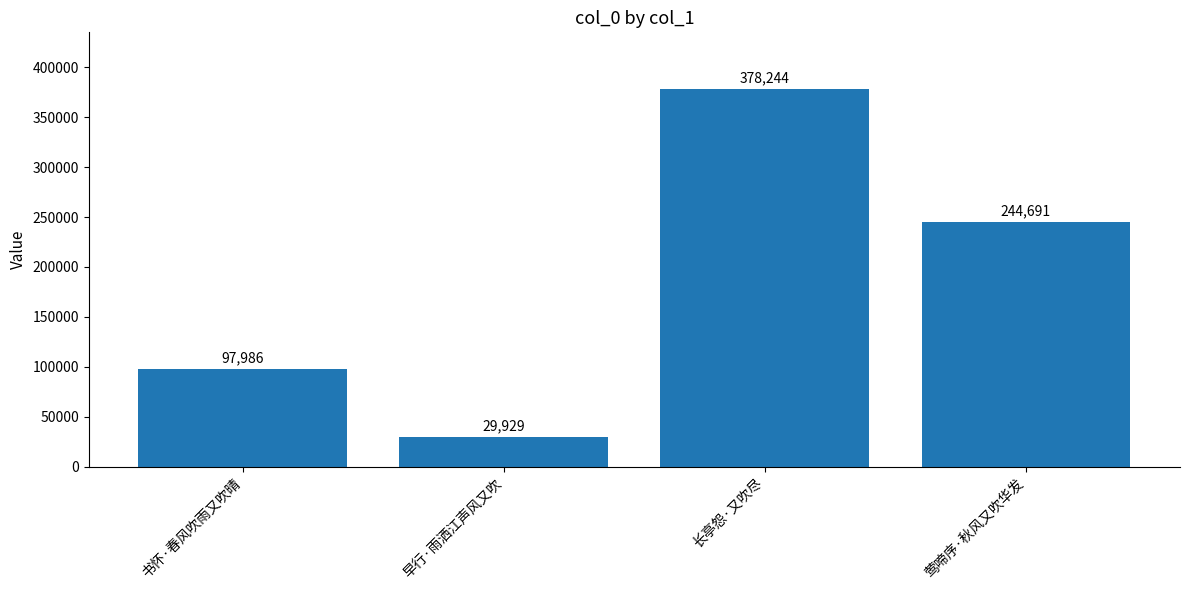

How many values are below 244691?

2